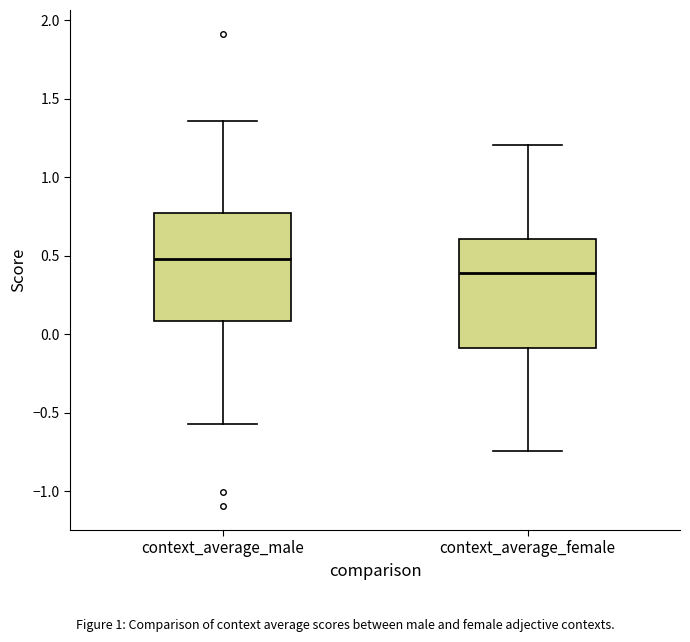

Where is the lower edge of the box for context_average_male on the y-axis? The values are not printed on the chart, so give them approximately, as read against the axis.

0.10